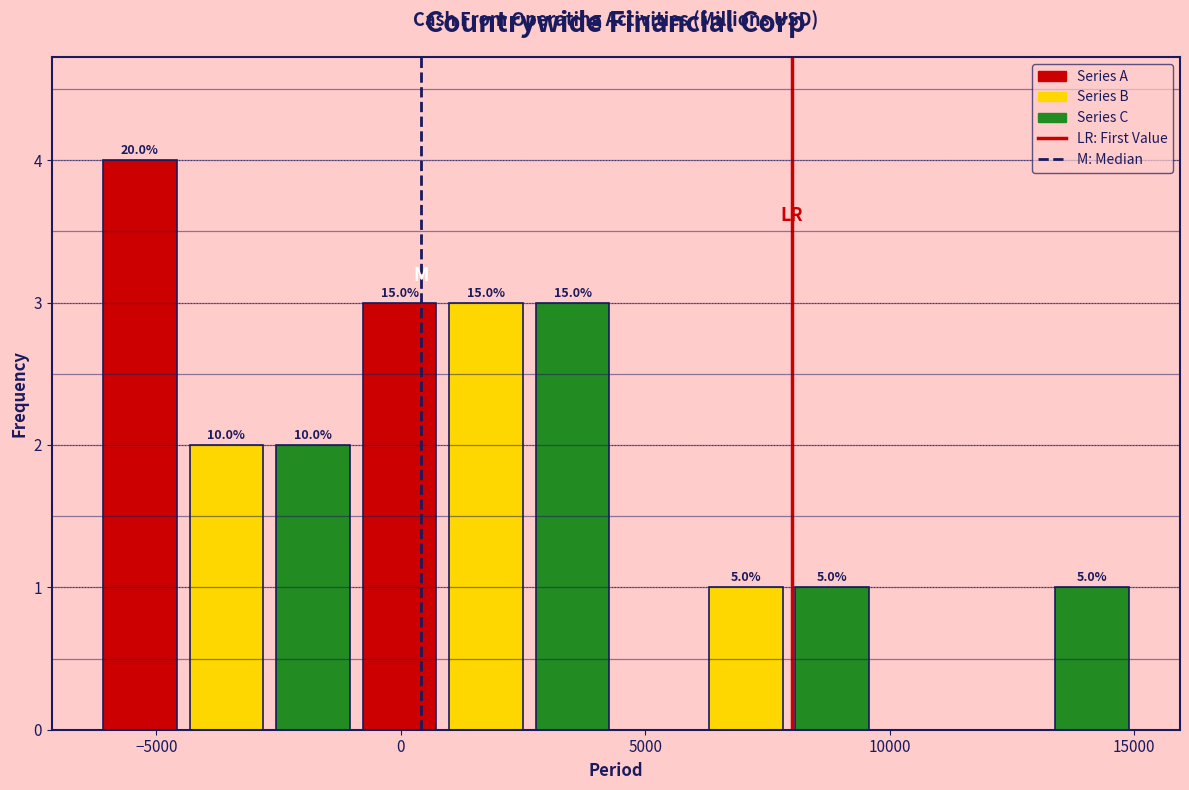

Read against the x-axis, roughly where is the centre of the tallest bar?

-5500